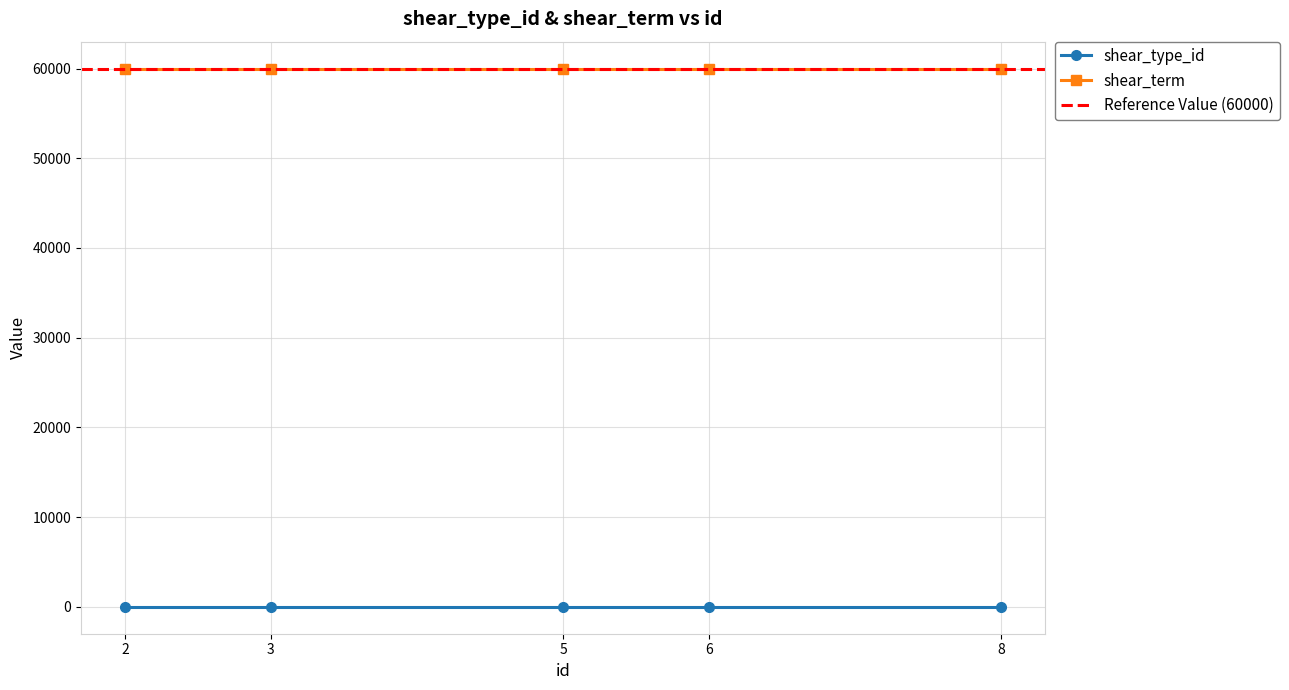

Which series has the widest spread of values?

shear_type_id